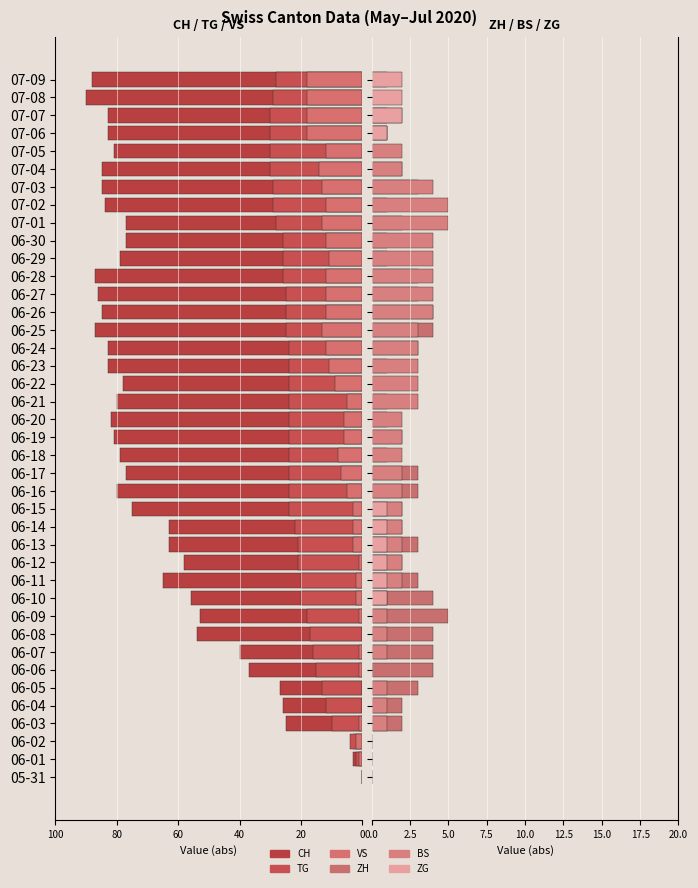

What is the sum of all VS values?

298